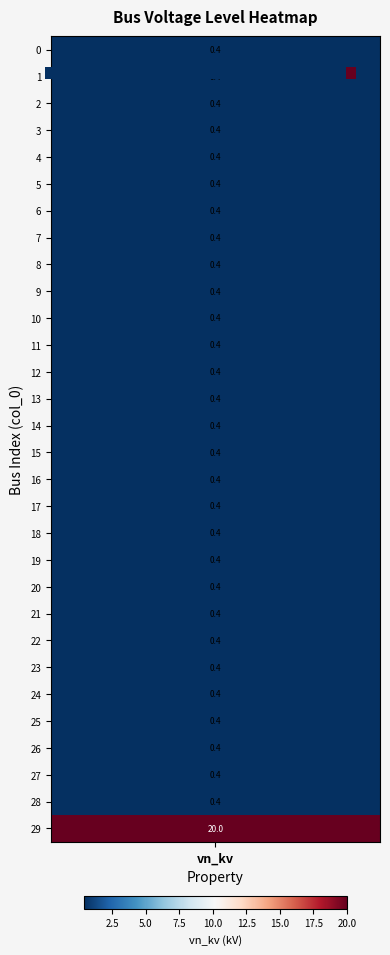

What is the greatest value displayed?

20.0